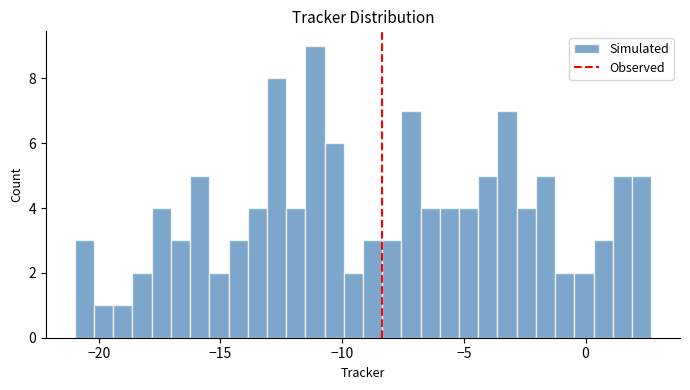

Read against the x-axis, roughly where is the centre of the tallest bar?

-11.0